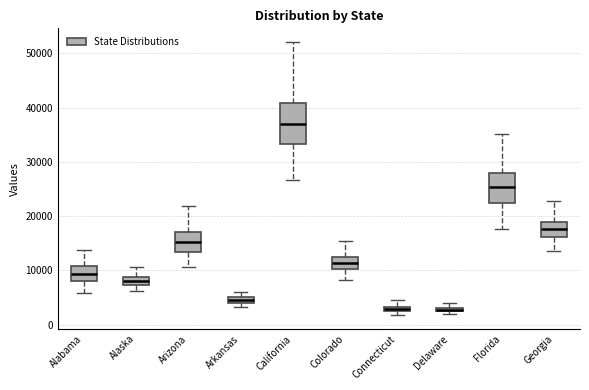

Comparing the boxes themselves (not the whiskers), which one is the tallest?

California